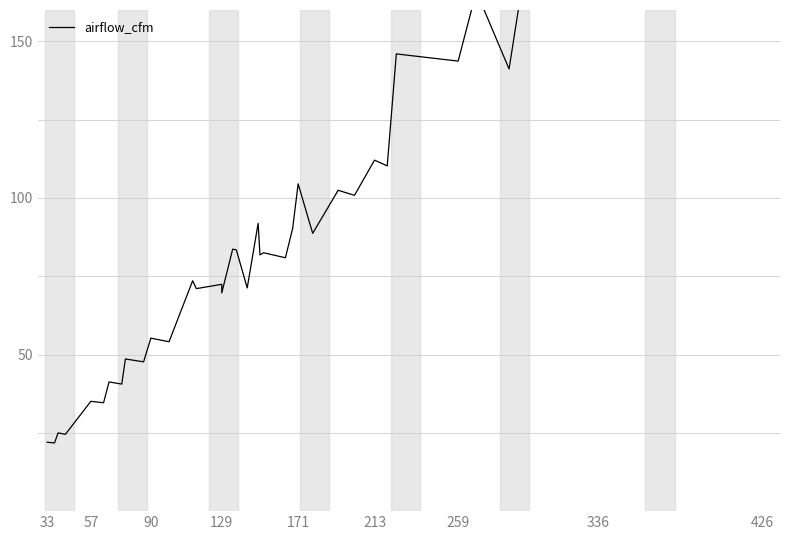

What is the sum of all values?

3774.4